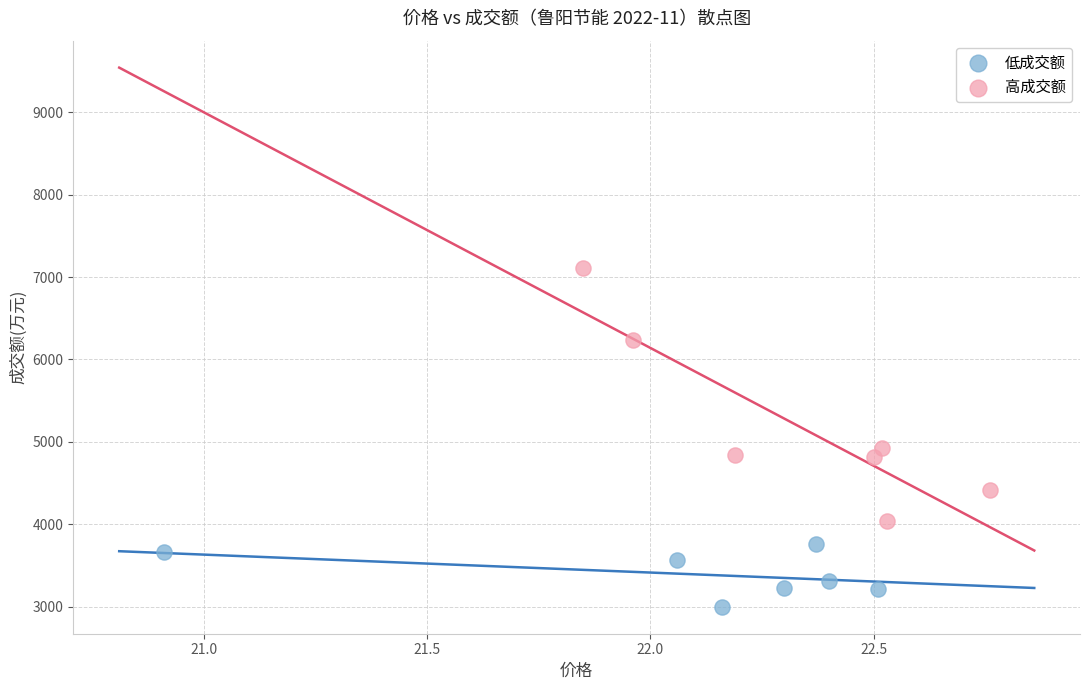

What are all the series names shown in the legend?

低成交额, 高成交额